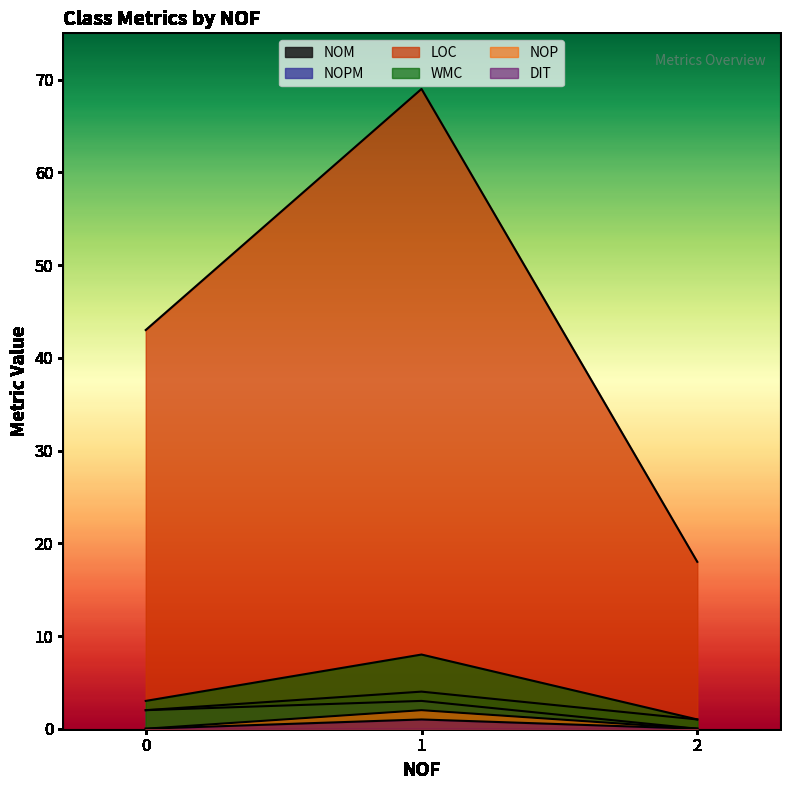

Does the chart display data point markers on the line(s)?

No